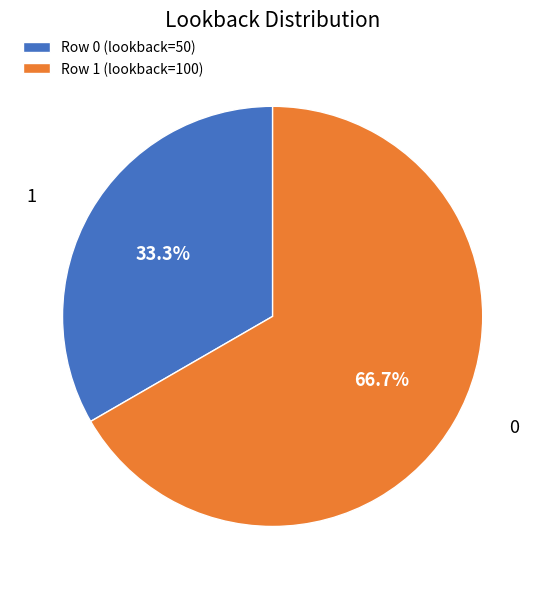

What is the majority slice?

Row 1 (lookback=100)